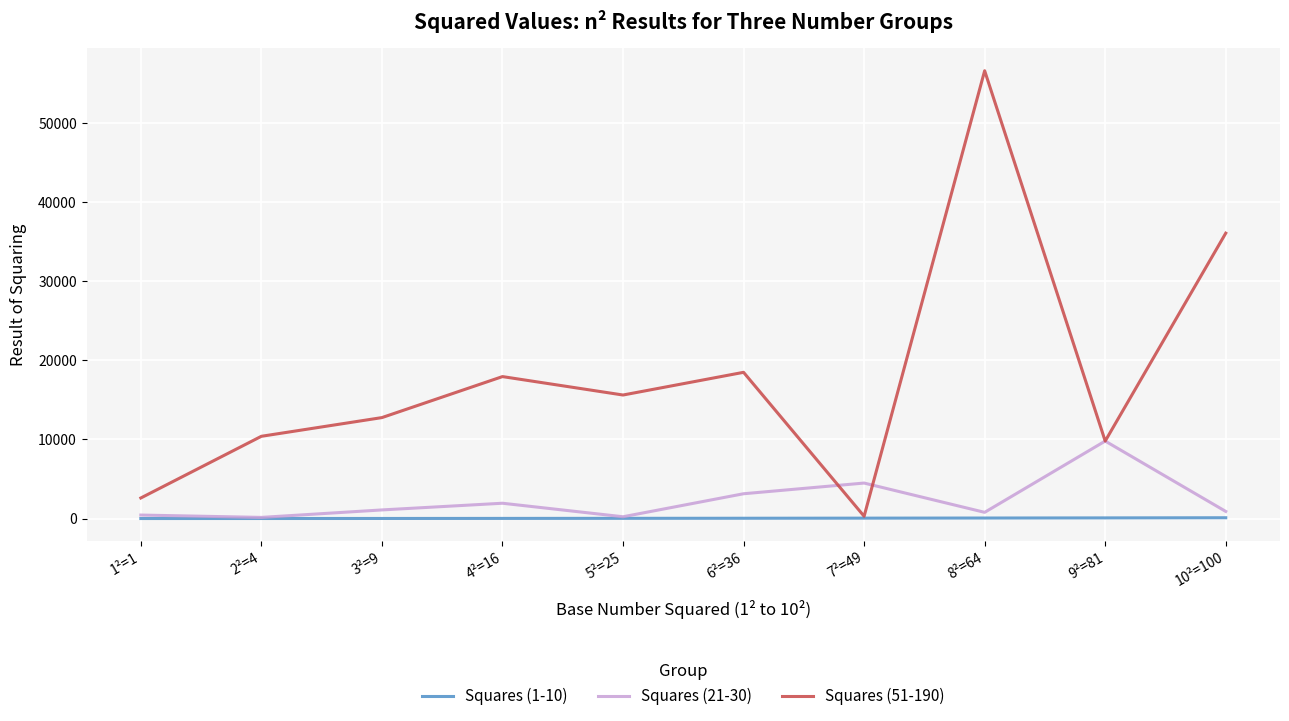

Which series has the widest spread of values?

Squares (51-190)